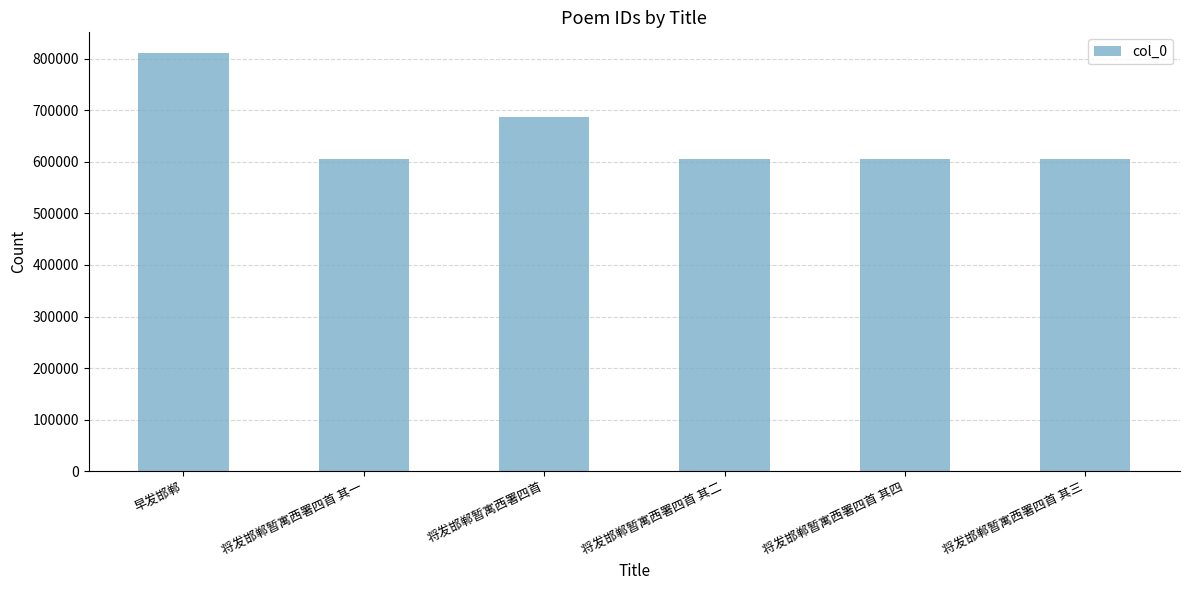

Approximately how many times larger is the value at 将发邯郸暂寓西署四首 其三 compared to 将发邯郸暂寓西署四首 其四?

1.0